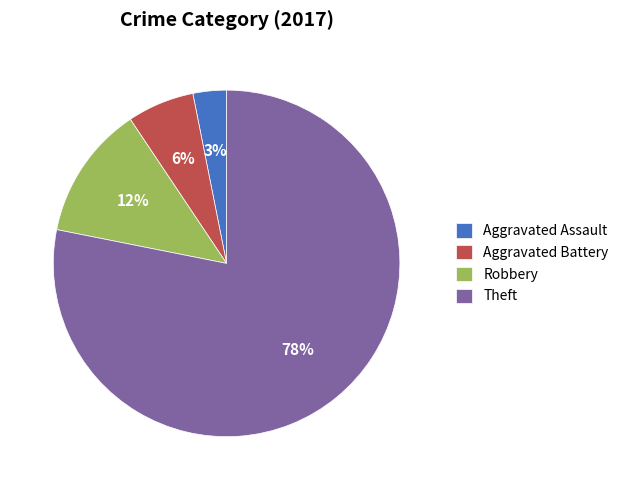

How many slices are in this pie chart?

4